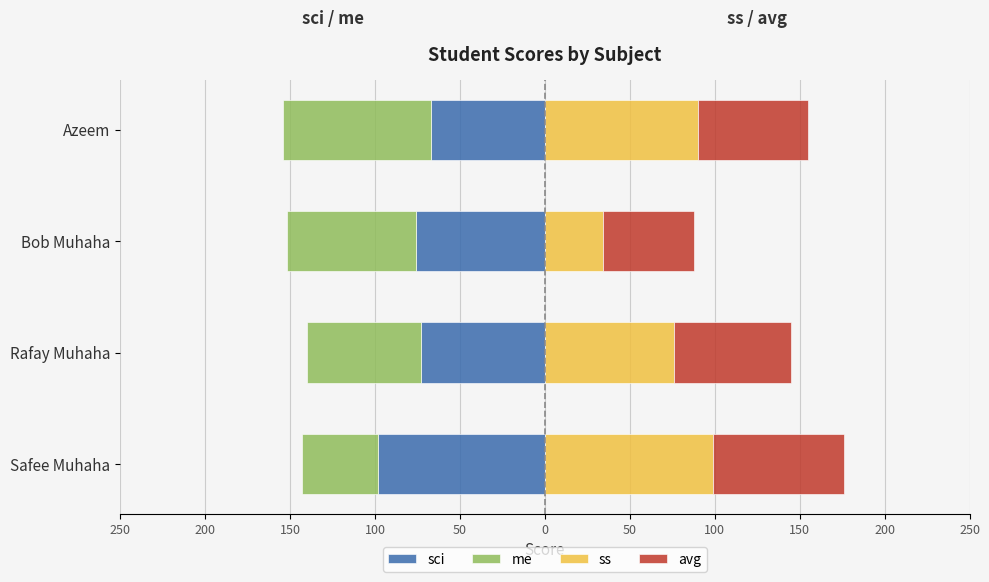

What is the sum of all me values?

-275.0